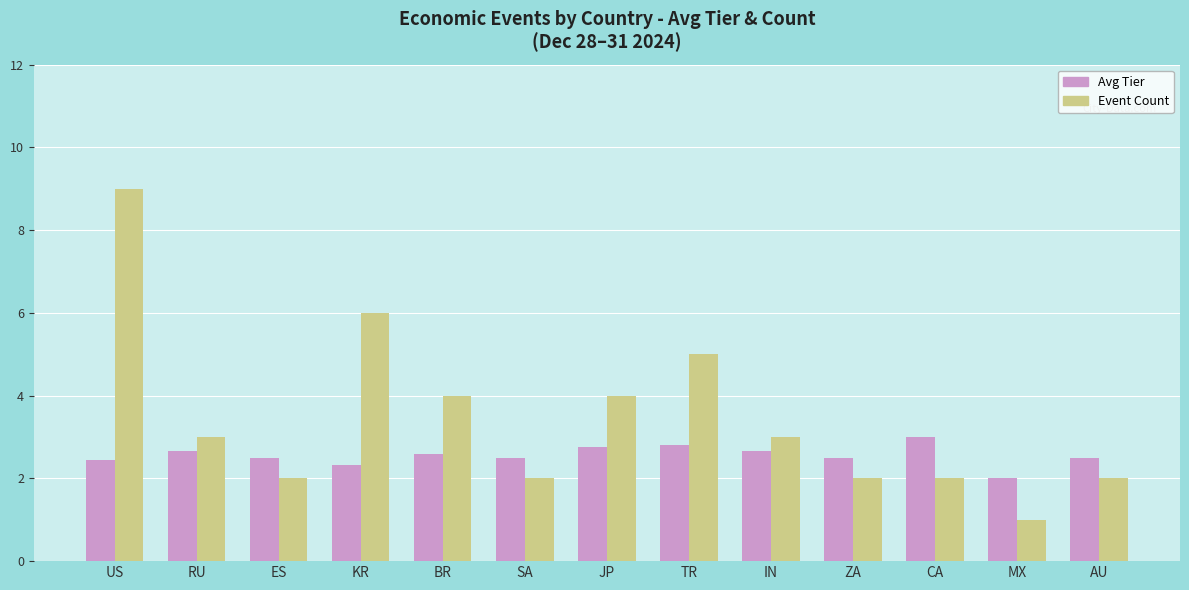

What is the highest value of the Event Count series?

9.0